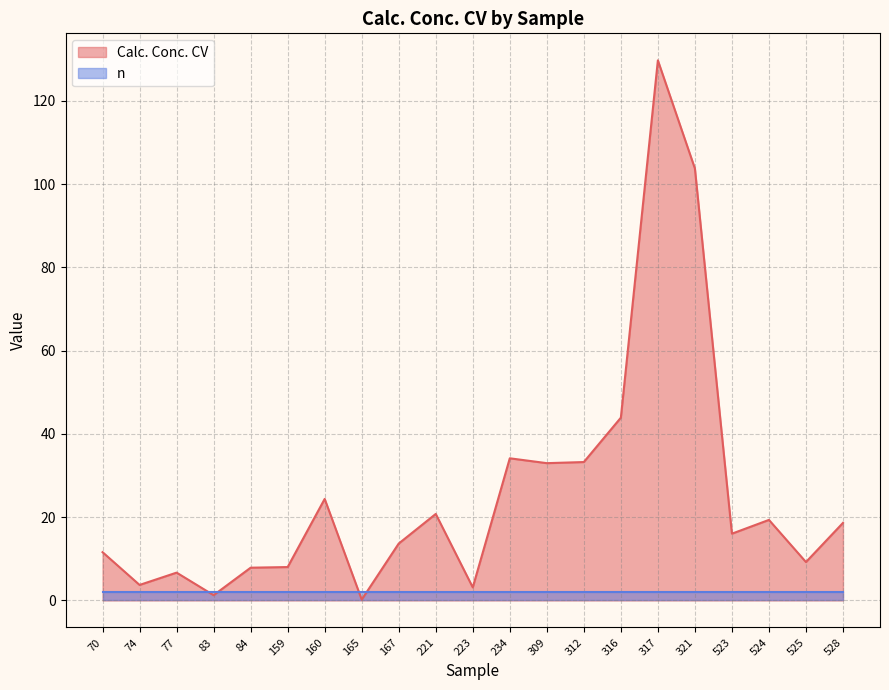

At which label is the value closest to 64?

316